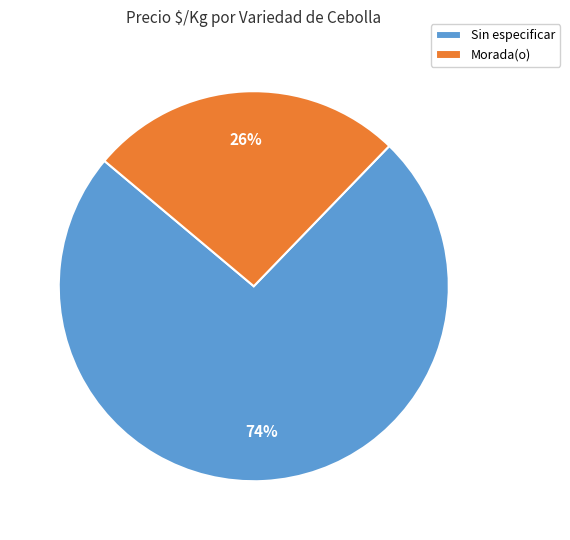

How many segments does this pie chart have?

2